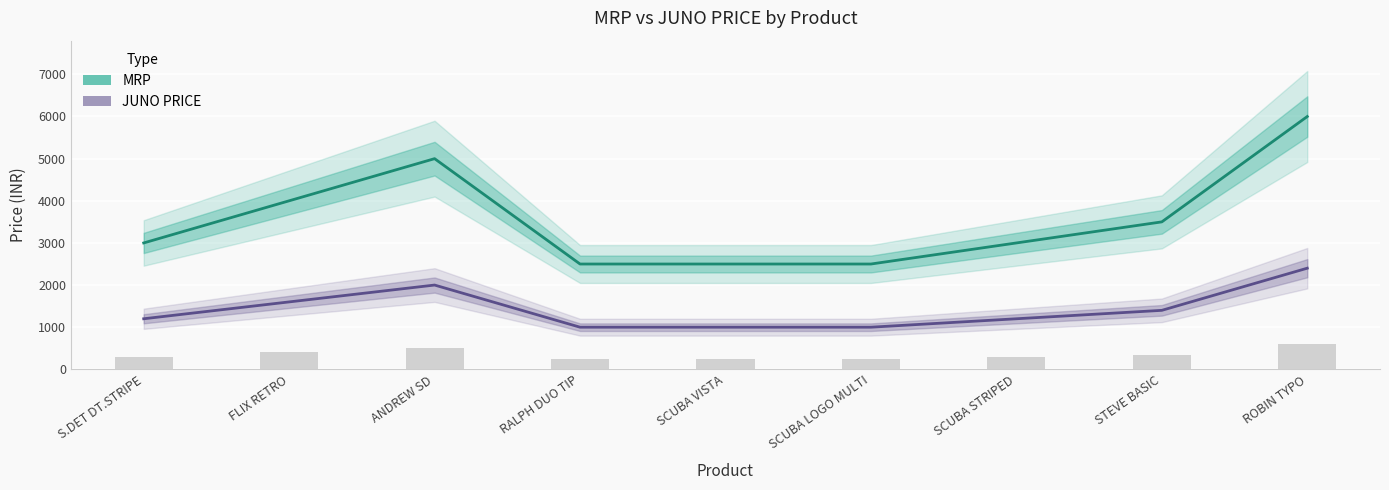

Where is MRP nearest to the value 4249?

FLIX RETRO